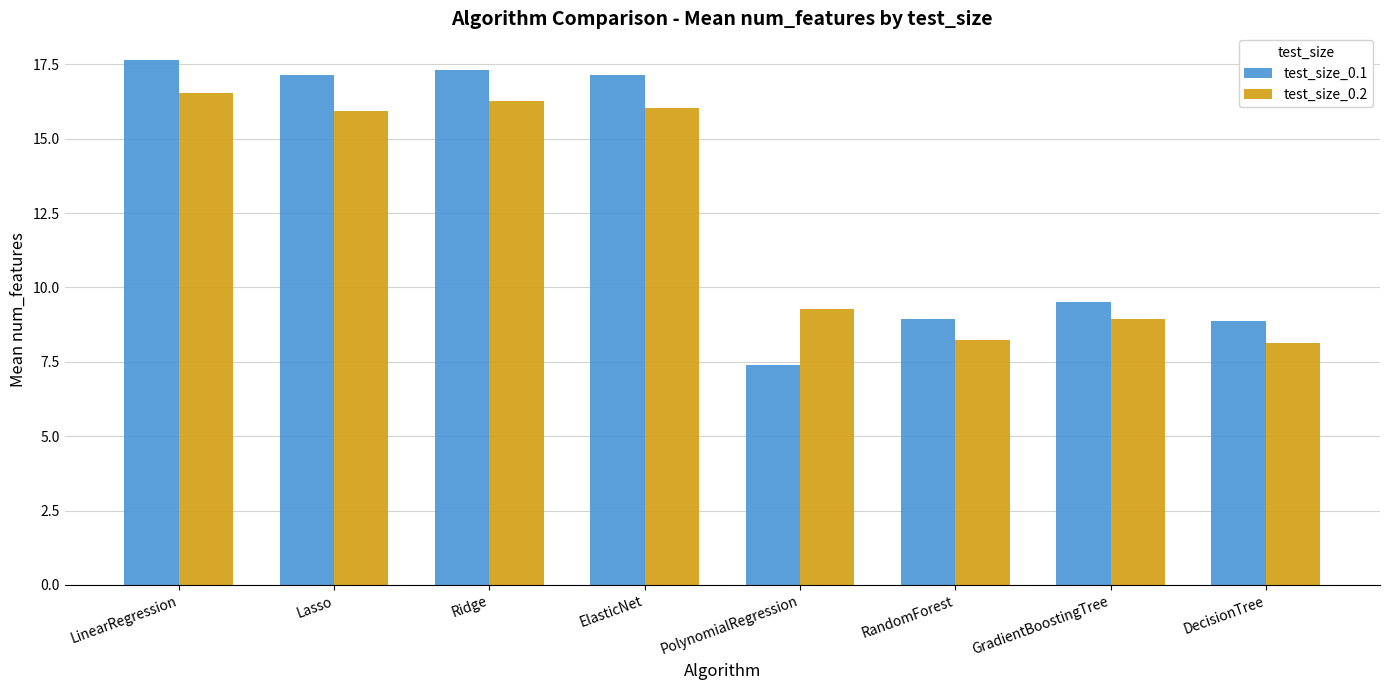

What is the difference between the maximum and minimum values in the test_size_0.1 series?

10.3